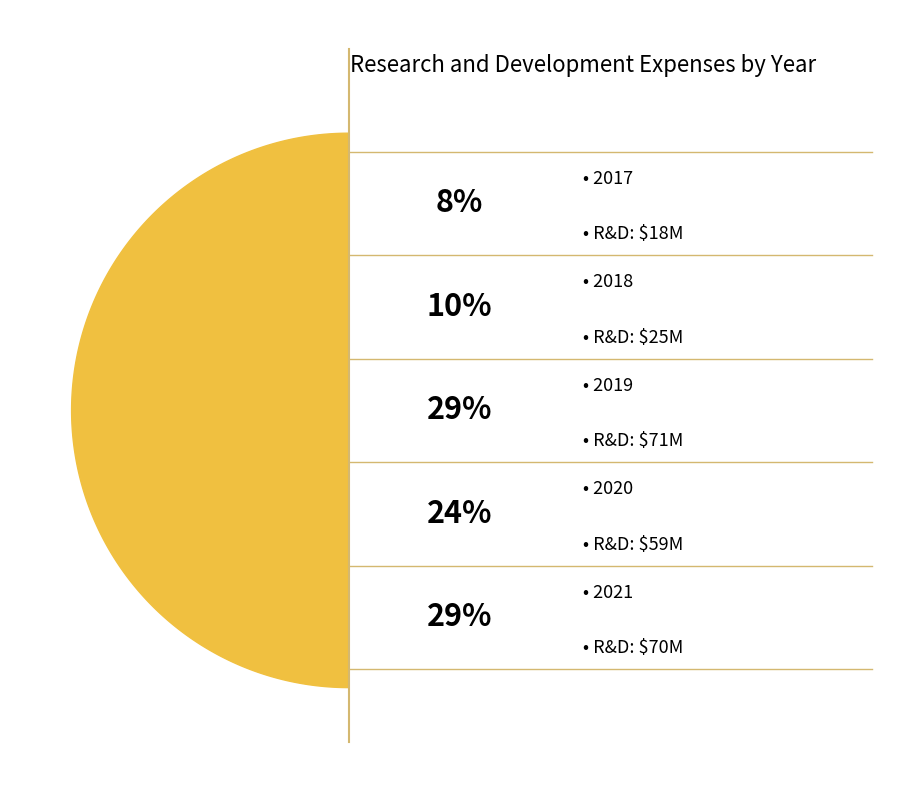

How much of the chart is everything except 2019?

70.8%